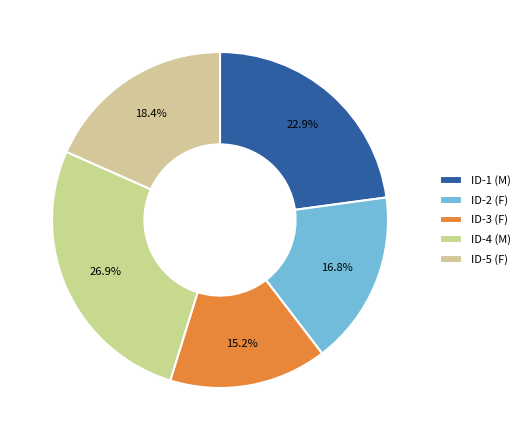

To the nearest percent, what portion does ID-3 (F) represent?

15%